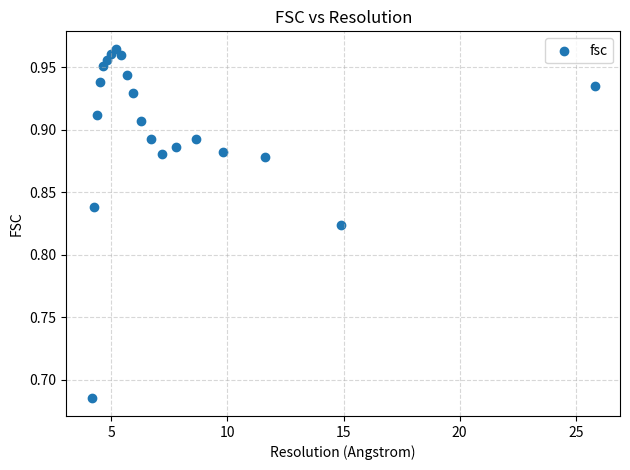

What is the range of X values (max minus min)?

21.7